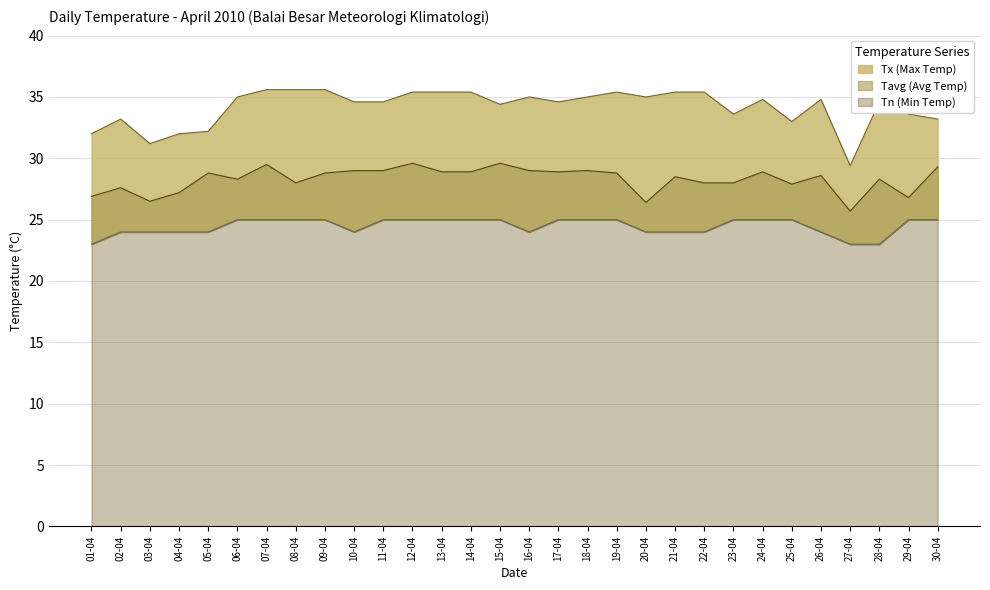

Is the value of Tn (Min Temp) at 01-04 greater than the value of Tavg (Avg Temp) at 12-04?

No